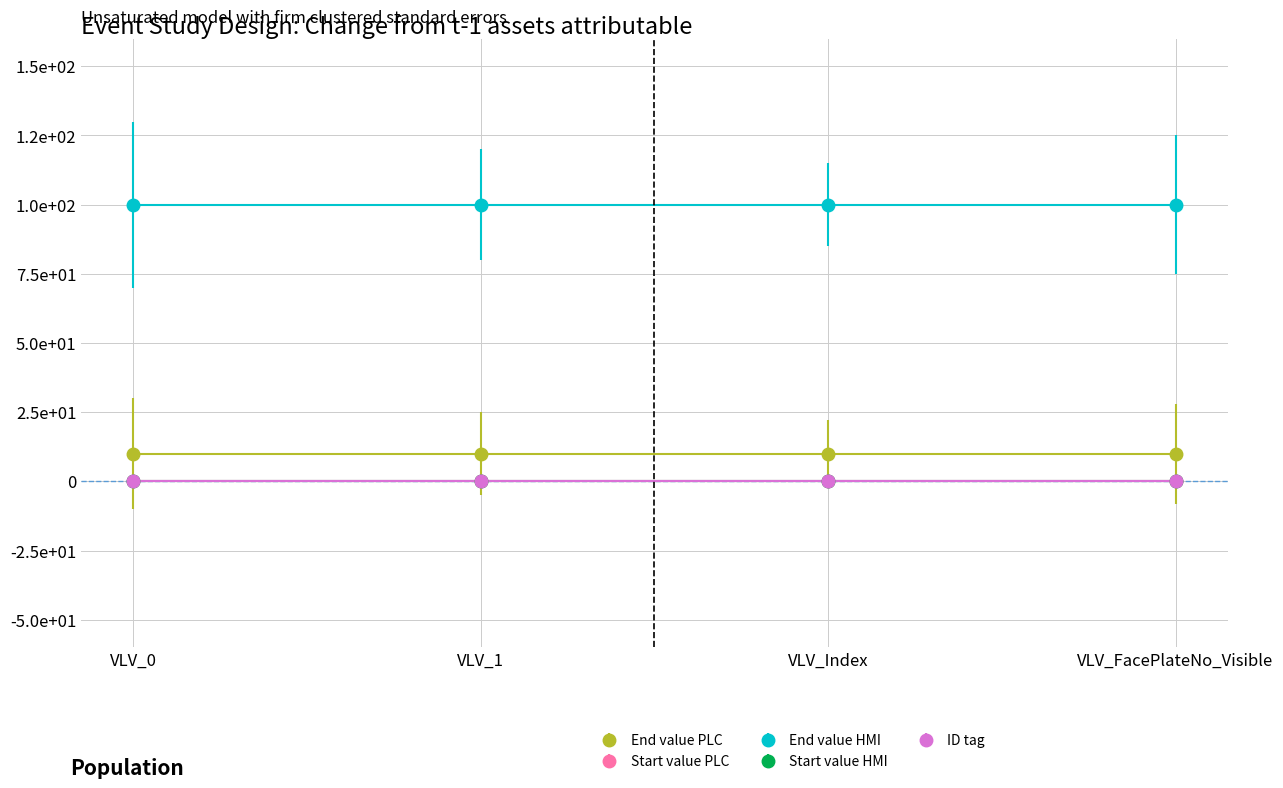

Is it true that Start value HMI equals 0 at VLV_FacePlateNo_Visible?

True